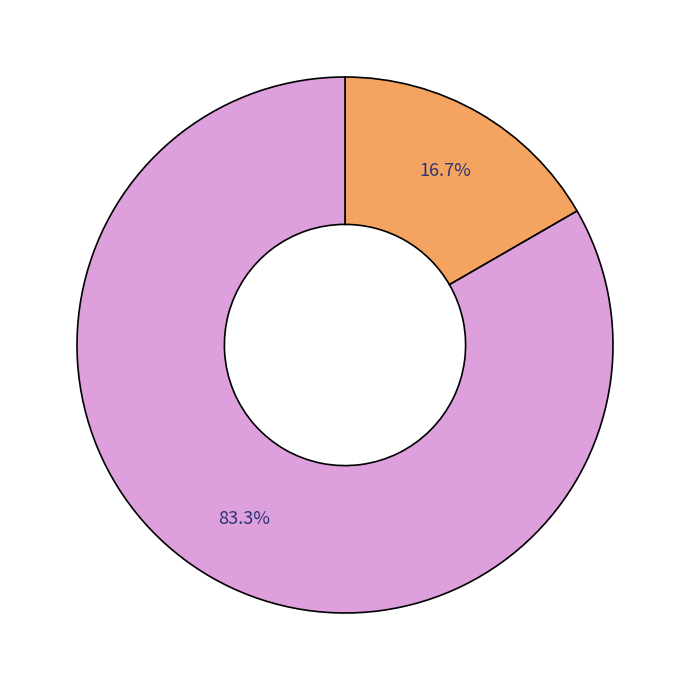

Is there any slice that represents more than half of the pie?

Yes